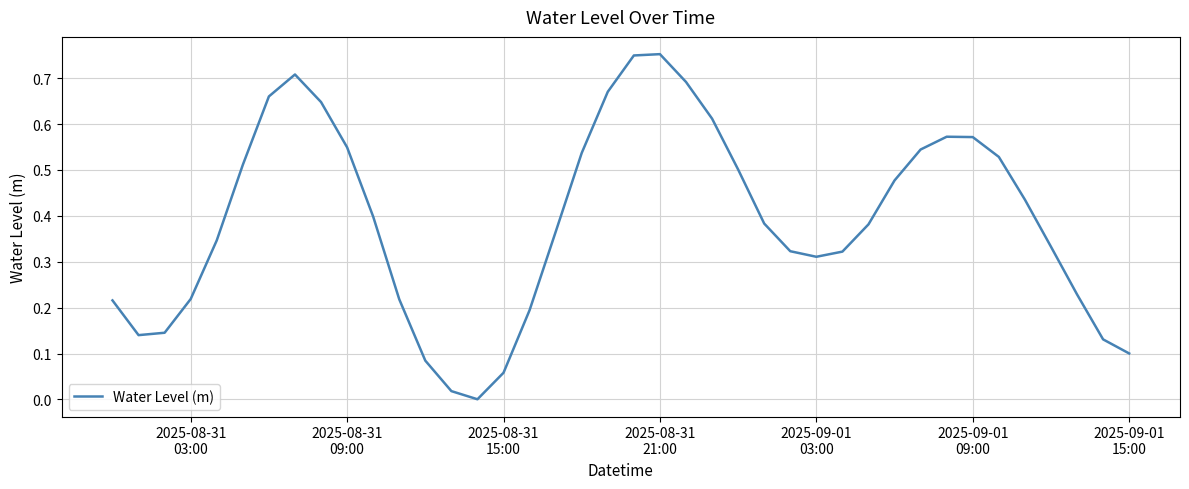

How many interior local peaks (higher than both neighbors) does the data have?

3